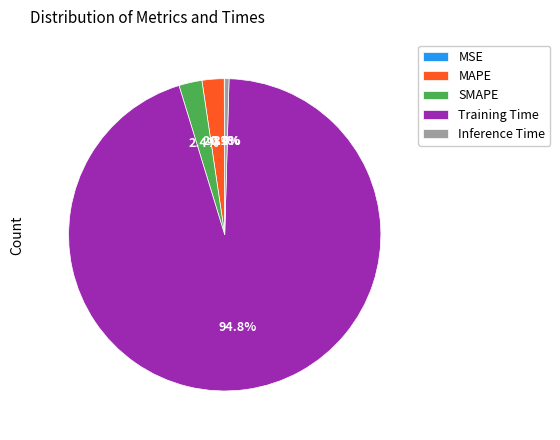

What portion of the pie excludes SMAPE?

97.6%